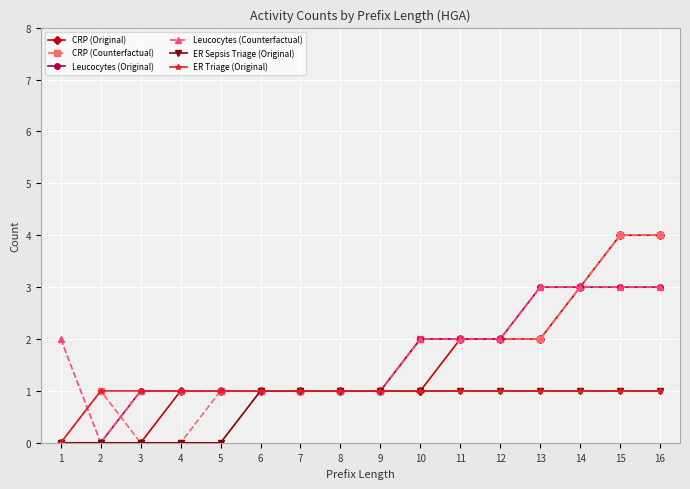

What is the difference between the highest and lowest values at 16?

3